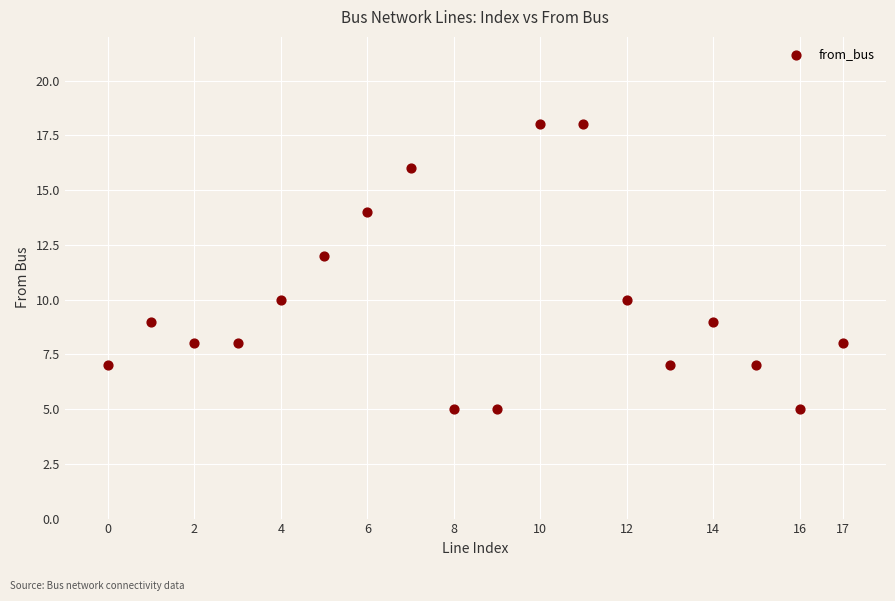

What is the range of Y values (max minus min)?

13